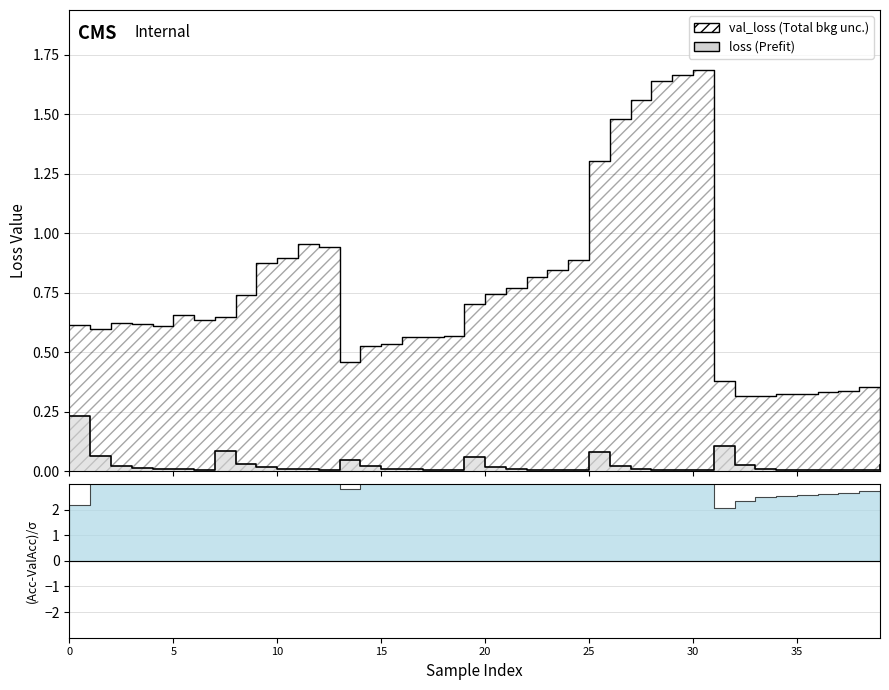

What is the difference between the maximum and second lowest values in the val_loss series?

1.4